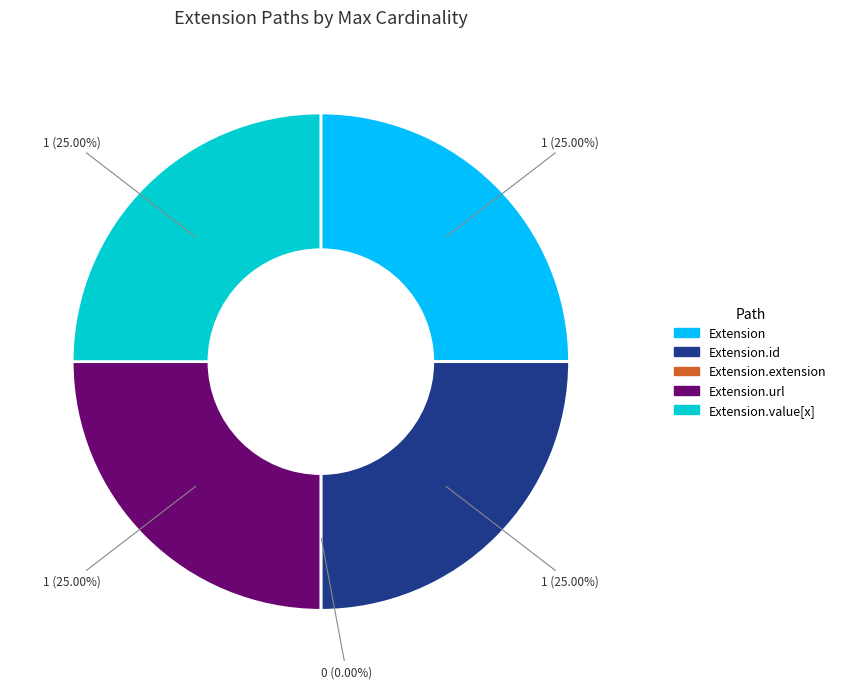

To the nearest percent, what is the combined percentage of Extension and Extension.extension?

25%